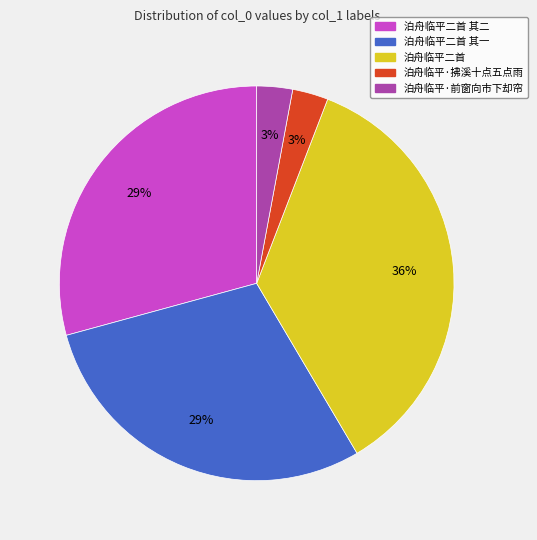

Count the number of slices in the pie.

5